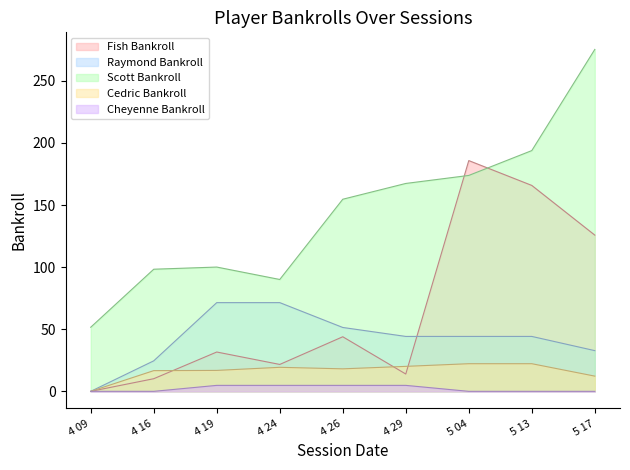

What is the label of the 4th point from the right?

4 29